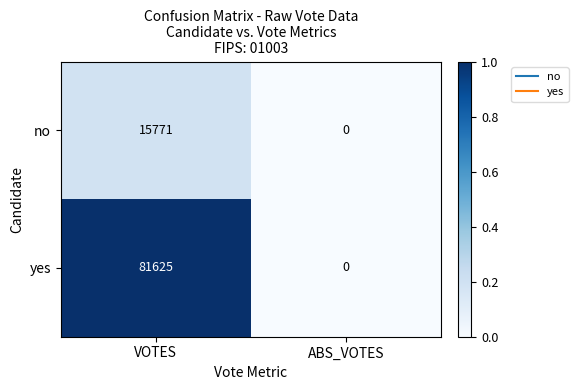

Rank the series by their average value, from highest to lowest.

yes, no